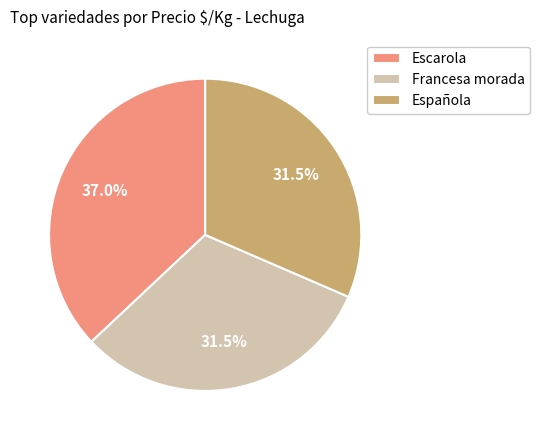

Does Francesa morada account for over 50% of the chart?

No